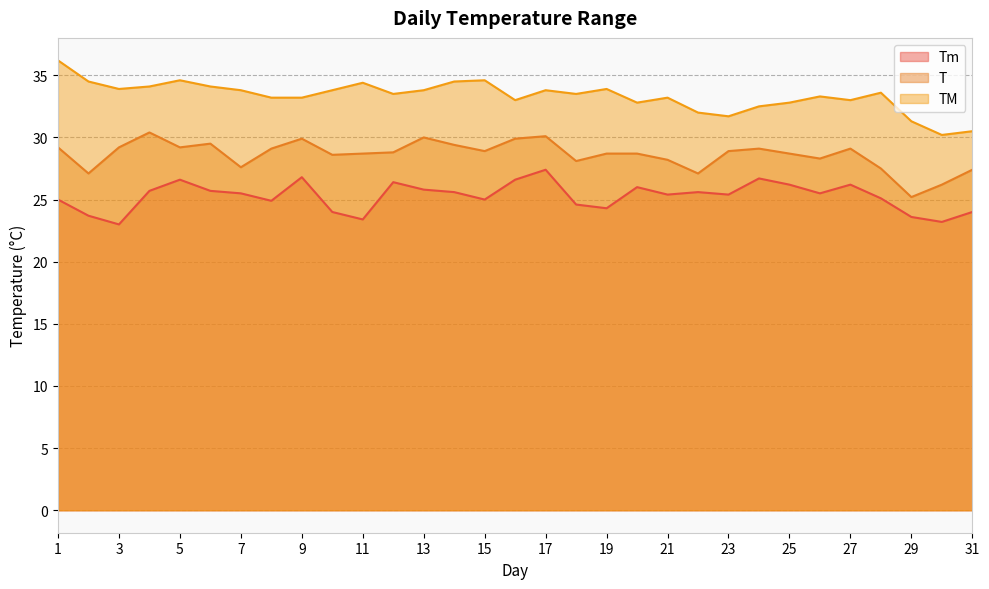

Reading left to right, list all the values displayed in this chart.

Tm: 1=25.0	2=23.7	3=23.0	4=25.7	5=26.6	6=25.7	7=25.5	8=24.9	9=26.8	10=24.0	11=23.4	12=26.4	13=25.8	14=25.6	15=25.0	16=26.6	17=27.4	18=24.6	19=24.3	20=26.0	21=25.4	22=25.6	23=25.4	24=26.7	25=26.2	26=25.5	27=26.2	28=25.1	29=23.6	30=23.2	31=24.0
T: 1=29.2	2=27.1	3=29.2	4=30.4	5=29.2	6=29.5	7=27.6	8=29.1	9=29.9	10=28.6	11=28.7	12=28.8	13=30.0	14=29.4	15=28.9	16=29.9	17=30.1	18=28.1	19=28.7	20=28.7	21=28.2	22=27.1	23=28.9	24=29.1	25=28.7	26=28.3	27=29.1	28=27.5	29=25.2	30=26.2	31=27.4
TM: 1=36.2	2=34.5	3=33.9	4=34.1	5=34.6	6=34.1	7=33.8	8=33.2	9=33.2	10=33.8	11=34.4	12=33.5	13=33.8	14=34.5	15=34.6	16=33.0	17=33.8	18=33.5	19=33.9	20=32.8	21=33.2	22=32.0	23=31.7	24=32.5	25=32.8	26=33.3	27=33.0	28=33.6	29=31.3	30=30.2	31=30.5